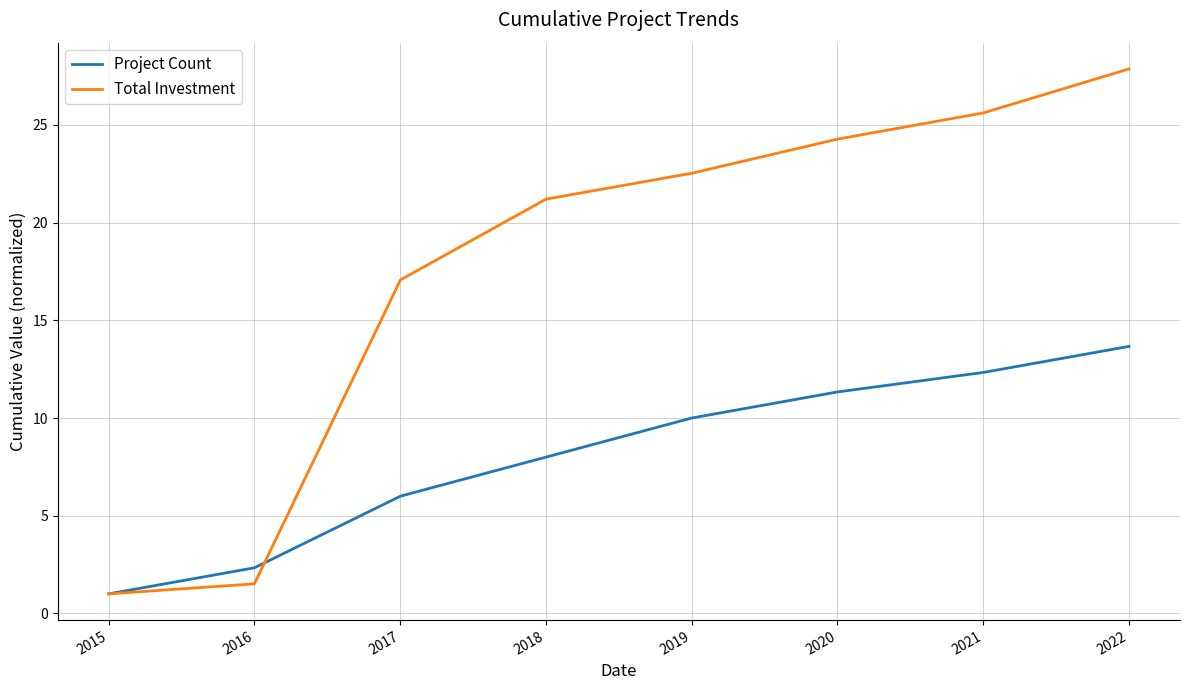

What is the smallest value displayed?

1.0